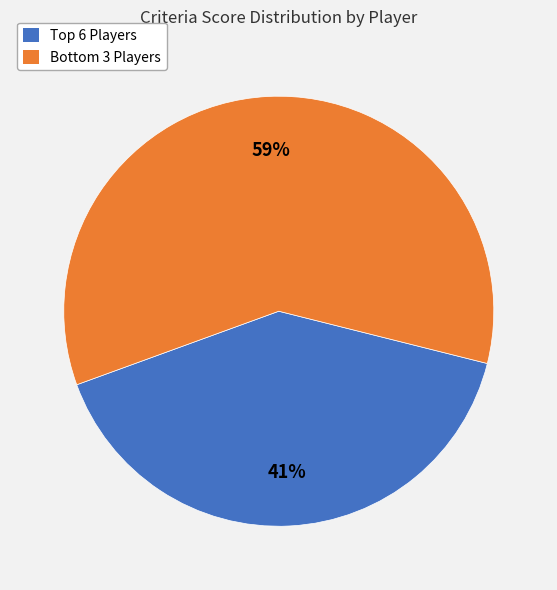

Count the number of slices in the pie.

2